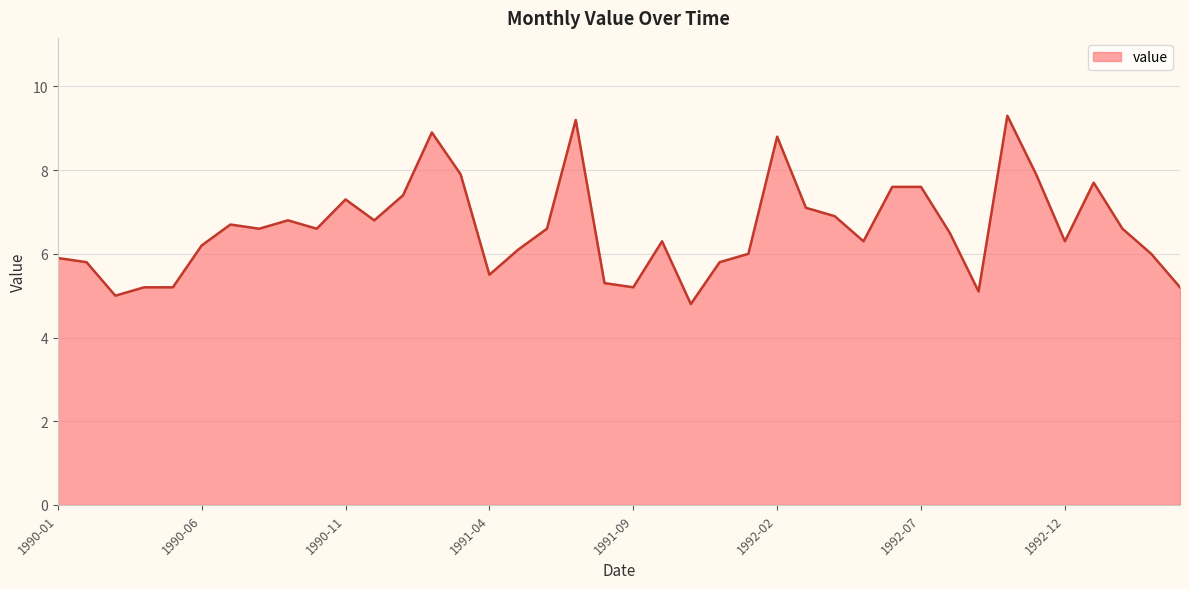

What is the difference between the maximum and minimum values?

4.5